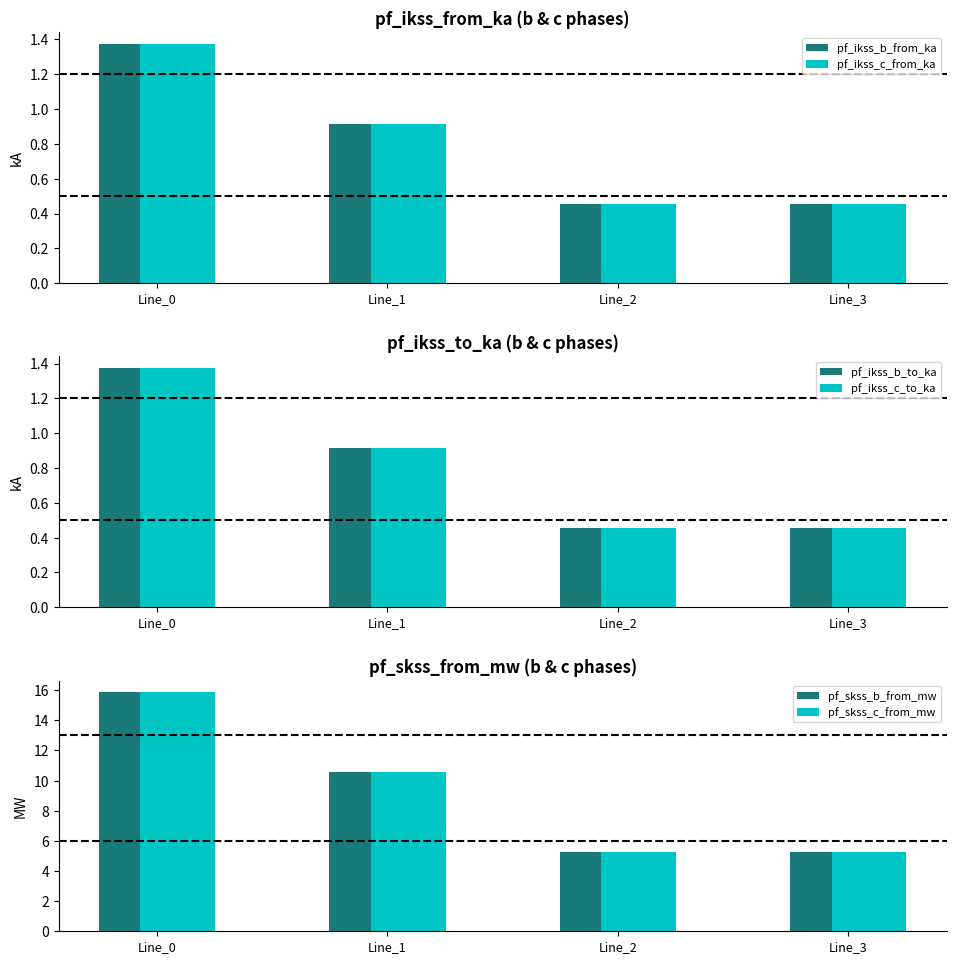

Rank the series at Line_3 from lowest to highest value.

pf_ikss_c_to_ka, pf_ikss_c_from_ka, pf_ikss_b_from_ka, pf_ikss_b_to_ka, pf_skss_c_from_mw, pf_skss_b_from_mw